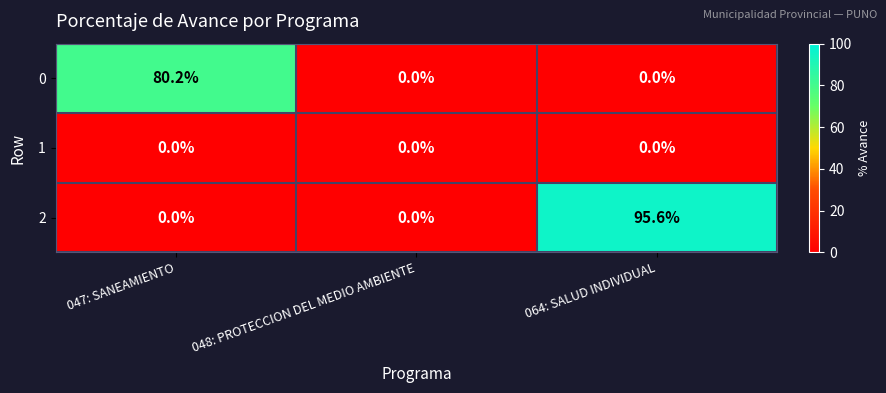

Reading left to right, what are all the values shown in this chart?

0: 80.2	0.0	0.0
1: 0.0	0.0	0.0
2: 0.0	0.0	95.6